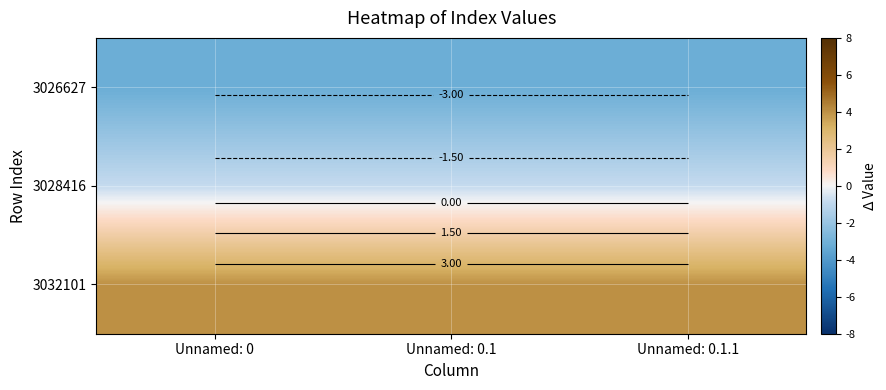

Rank the categories by 3028416 value from lowest to highest.

Unnamed: 0, Unnamed: 0.1, Unnamed: 0.1.1